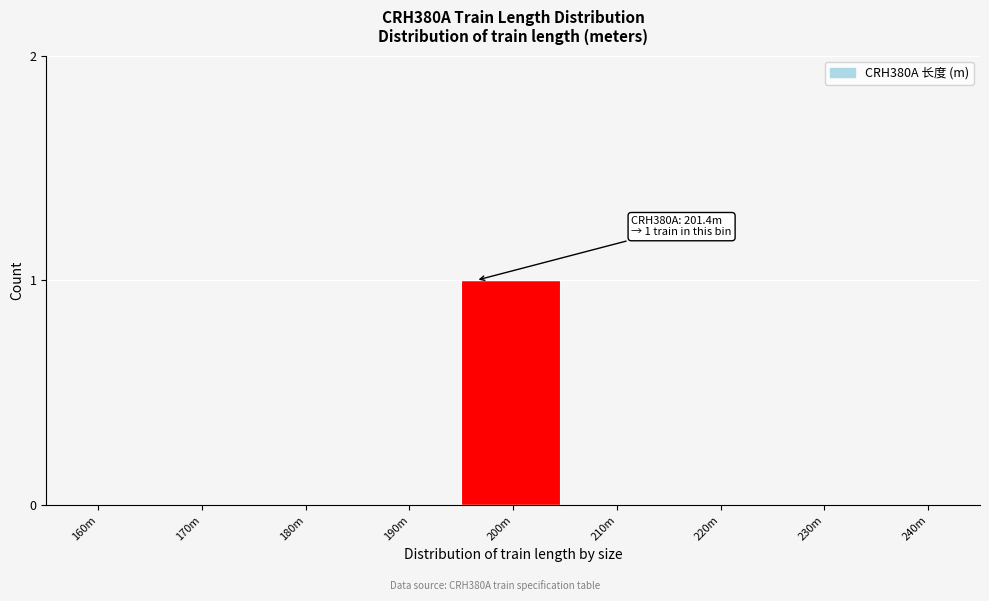

Reading right to left, extract all data points from this chart.

240m=0	230m=0	220m=0	210m=0	200m=1	190m=0	180m=0	170m=0	160m=0